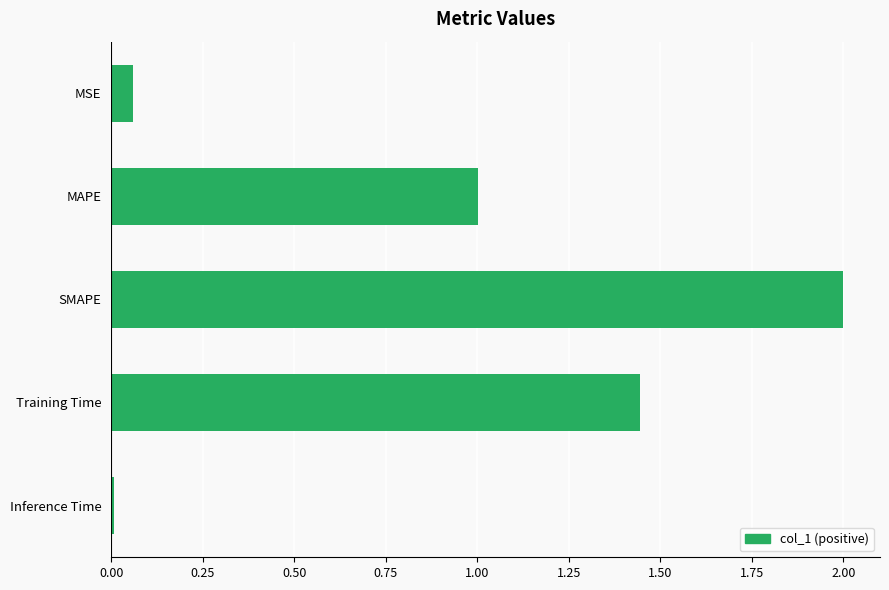

What is the average value?

0.9